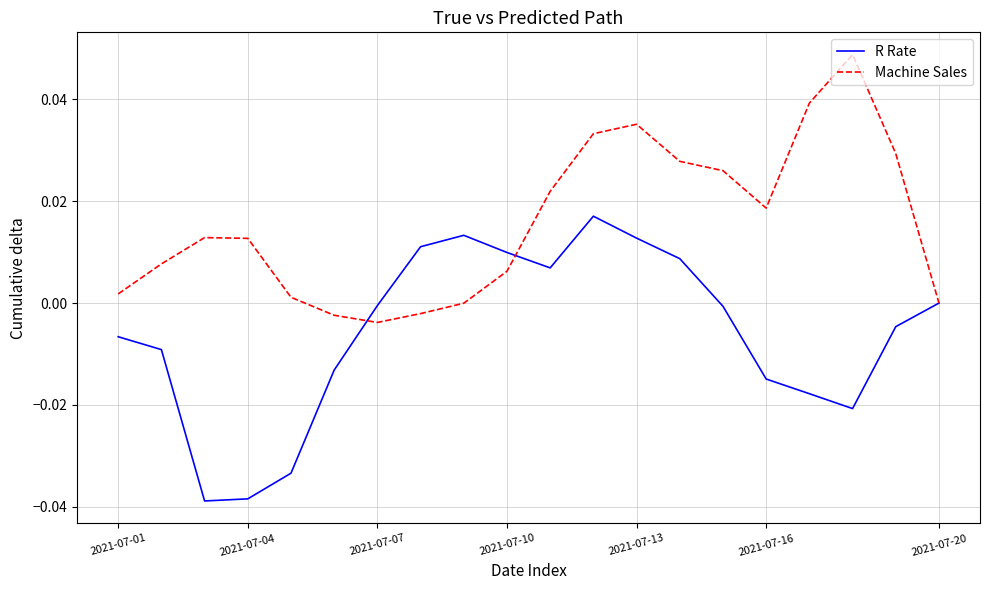

List the series in order of their peak value, lowest first.

R Rate, Machine Sales